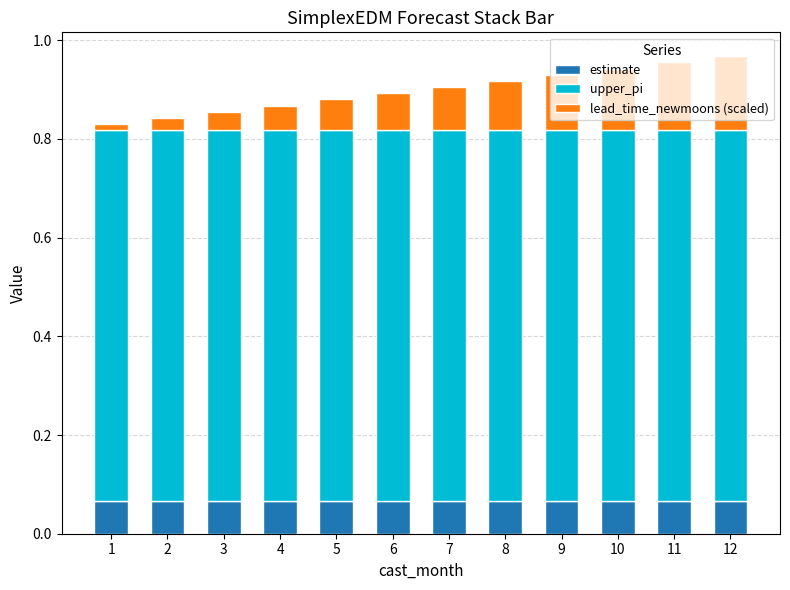

What is the total value across all series at 9?

0.9